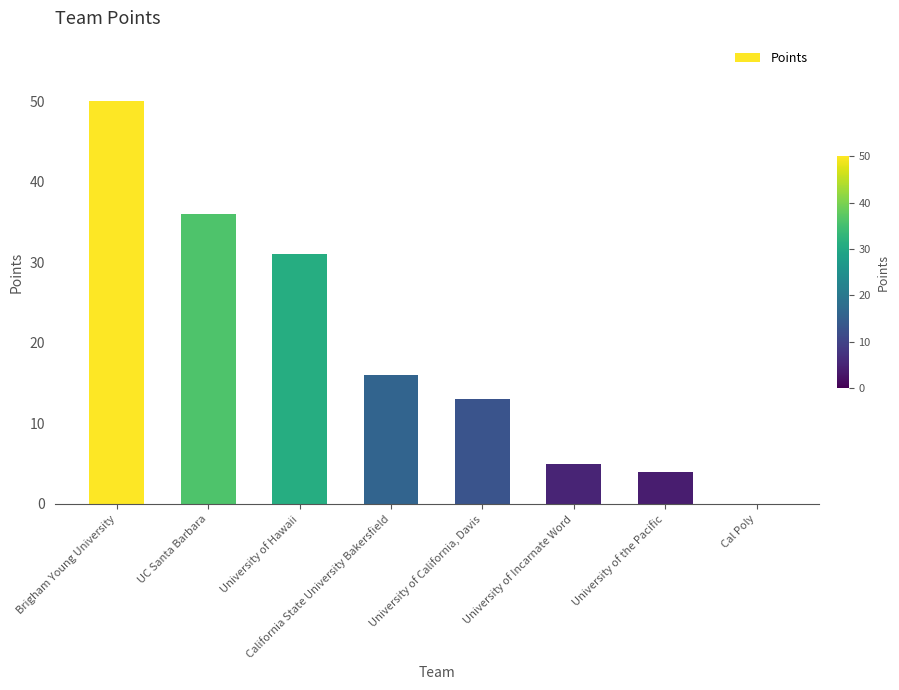

What is the maximum value shown in the chart?

50